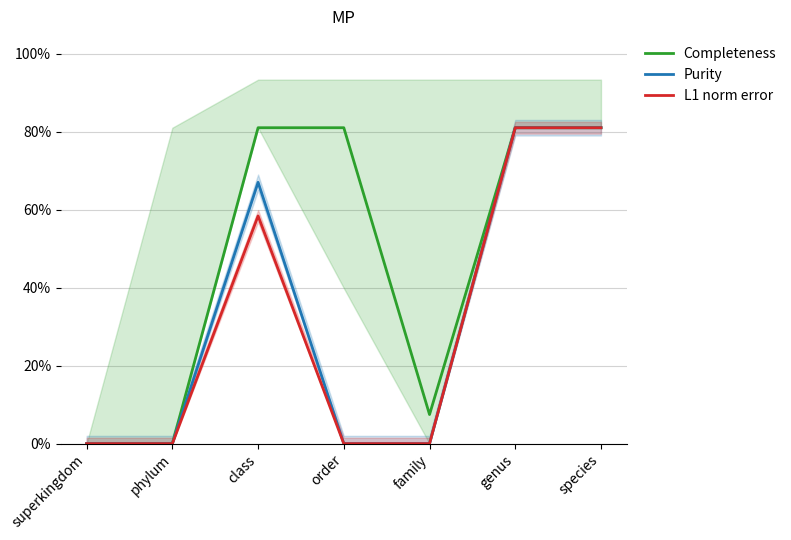

Rank the series by their maximum value, from highest to lowest.

Completeness, Purity, L1 norm error